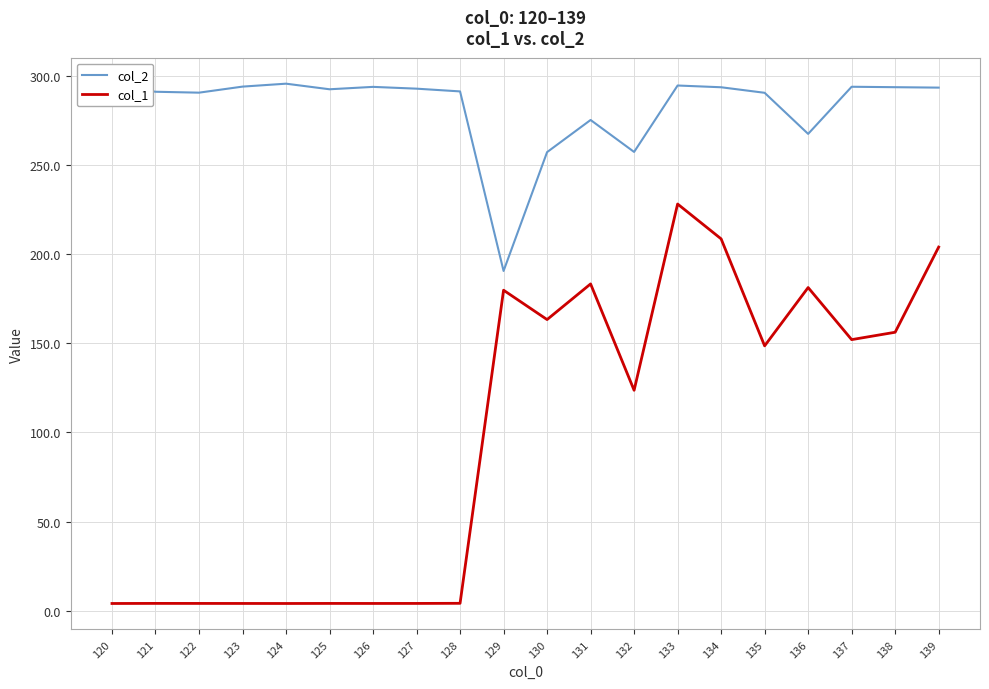

True or false: col_1 and col_2 intersect in this chart.

False